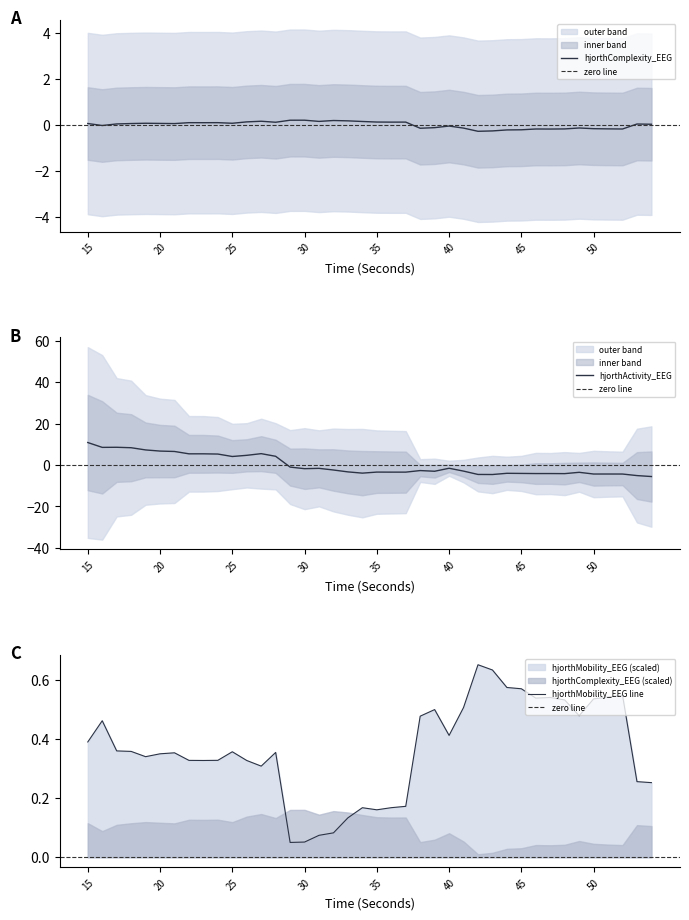

Which series has the largest range (max minus min)?

hjorthActivity_EEG